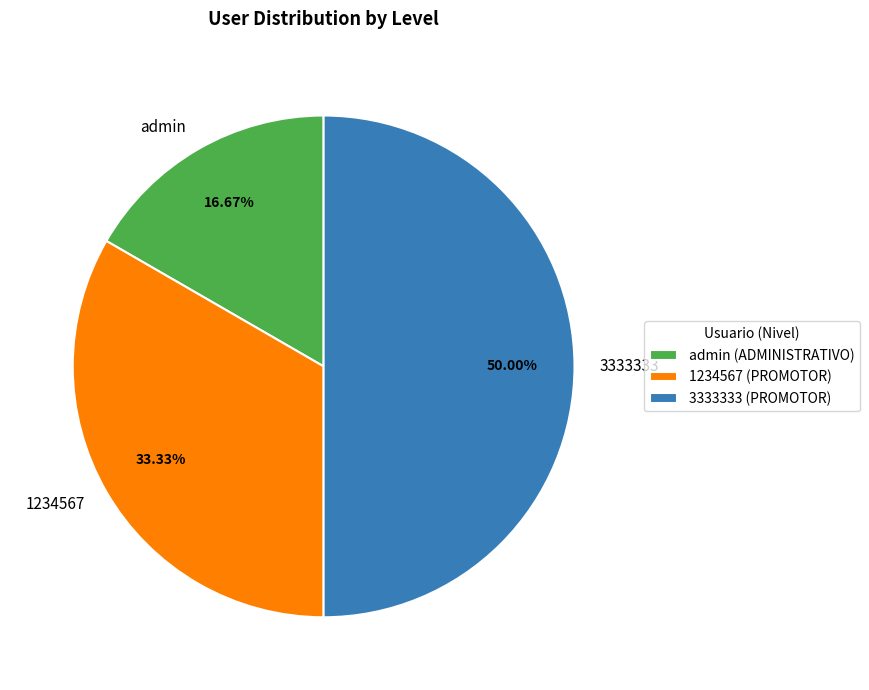

Between 3333333 and 1234567, which is larger?

3333333